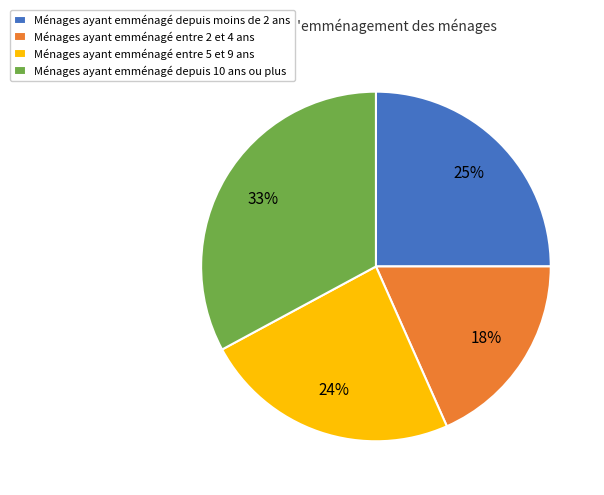

To the nearest percent, what is the difference between the largest and smallest slice percentages?

15%